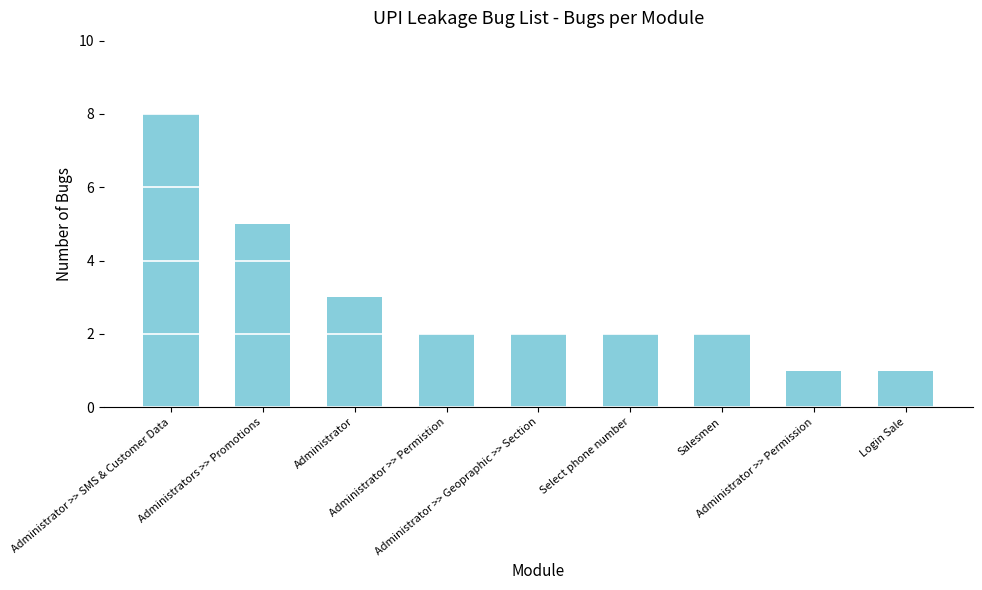

What is the greatest value displayed?

8